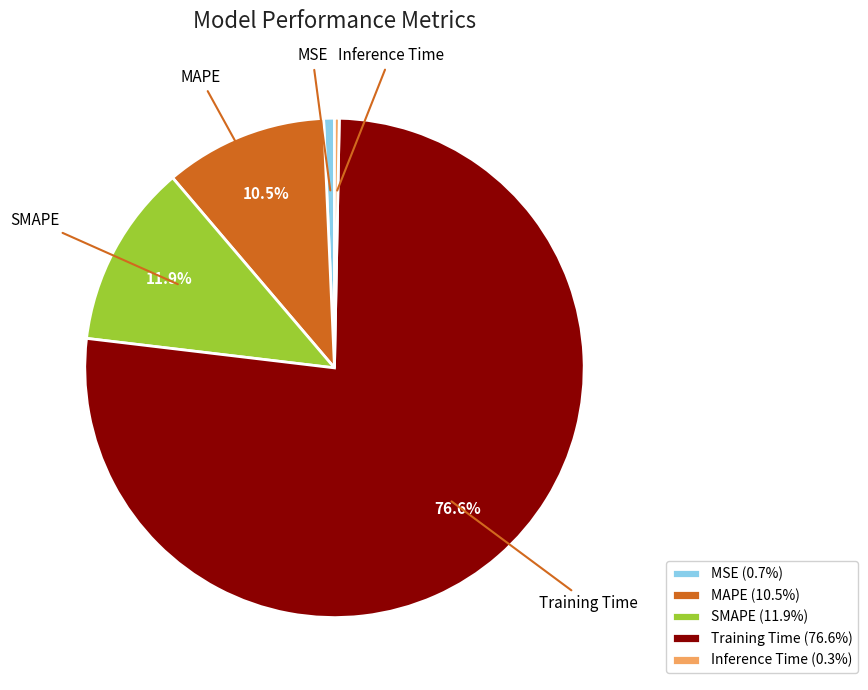

Is it true that SMAPE is 21% of the pie?

False